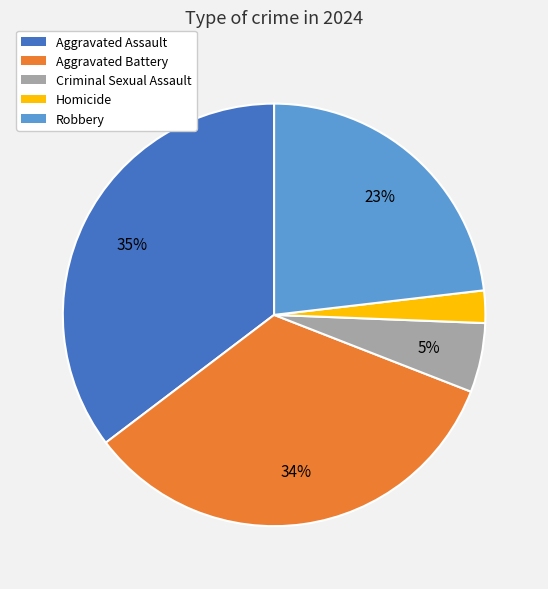

Is the sum of Robbery and Aggravated Assault greater than half?

Yes